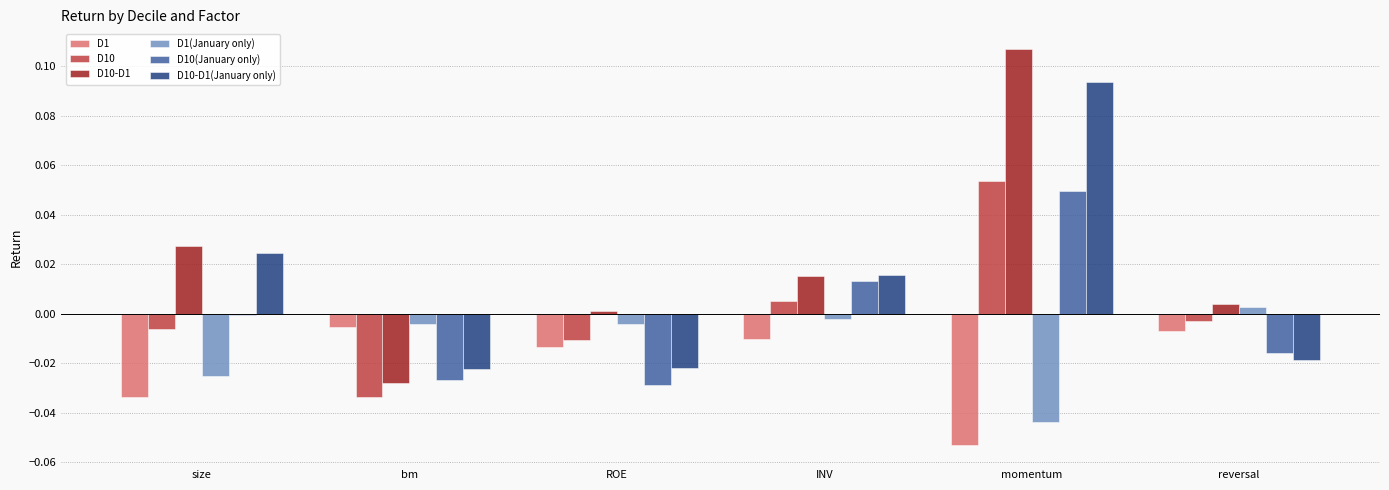

Which category has the highest value across all series?

momentum